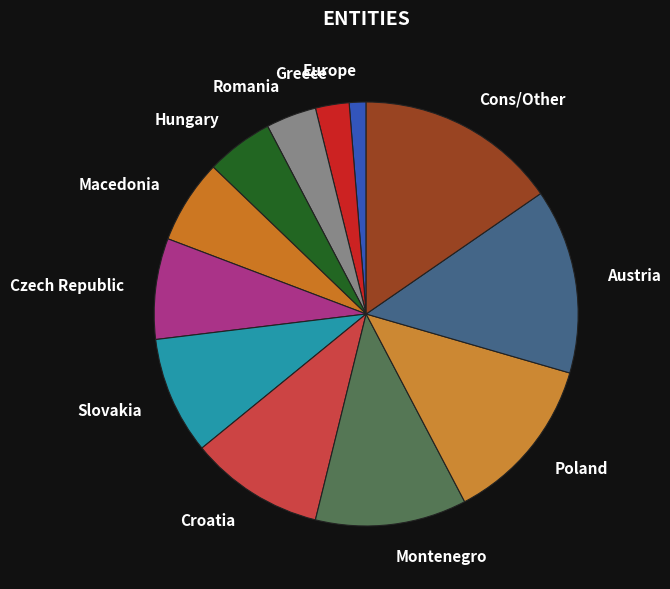

Rank the categories by value from lowest to highest.

Europe, Greece, Romania, Hungary, Macedonia, Czech Republic, Slovakia, Croatia, Montenegro, Poland, Austria, Cons/Other